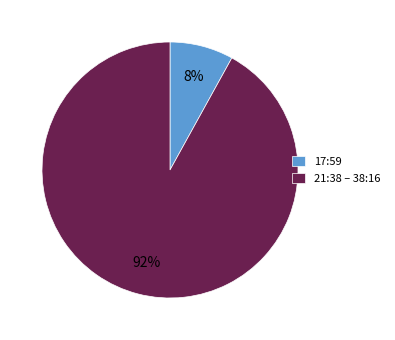

How many slices are in this pie chart?

2